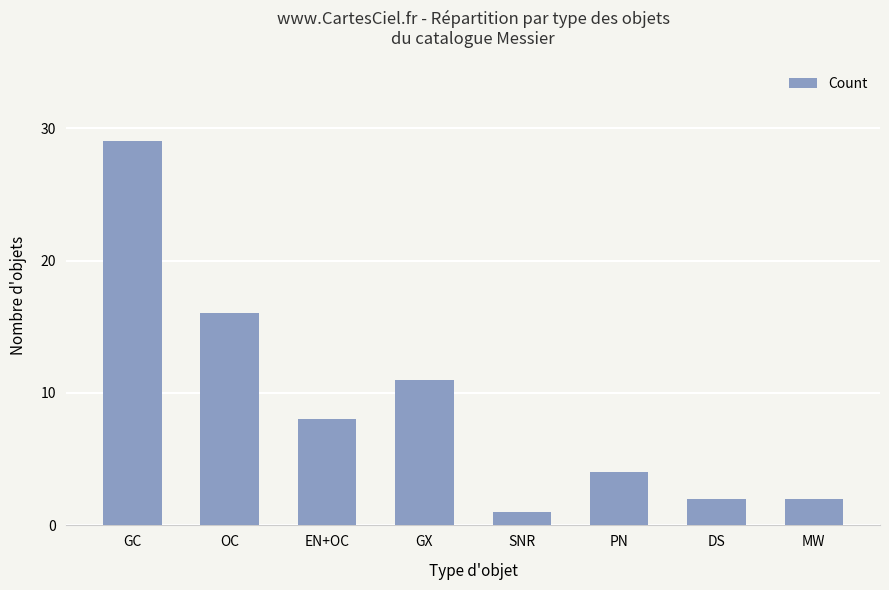

Is it true that the value at EN+OC is 14?

False